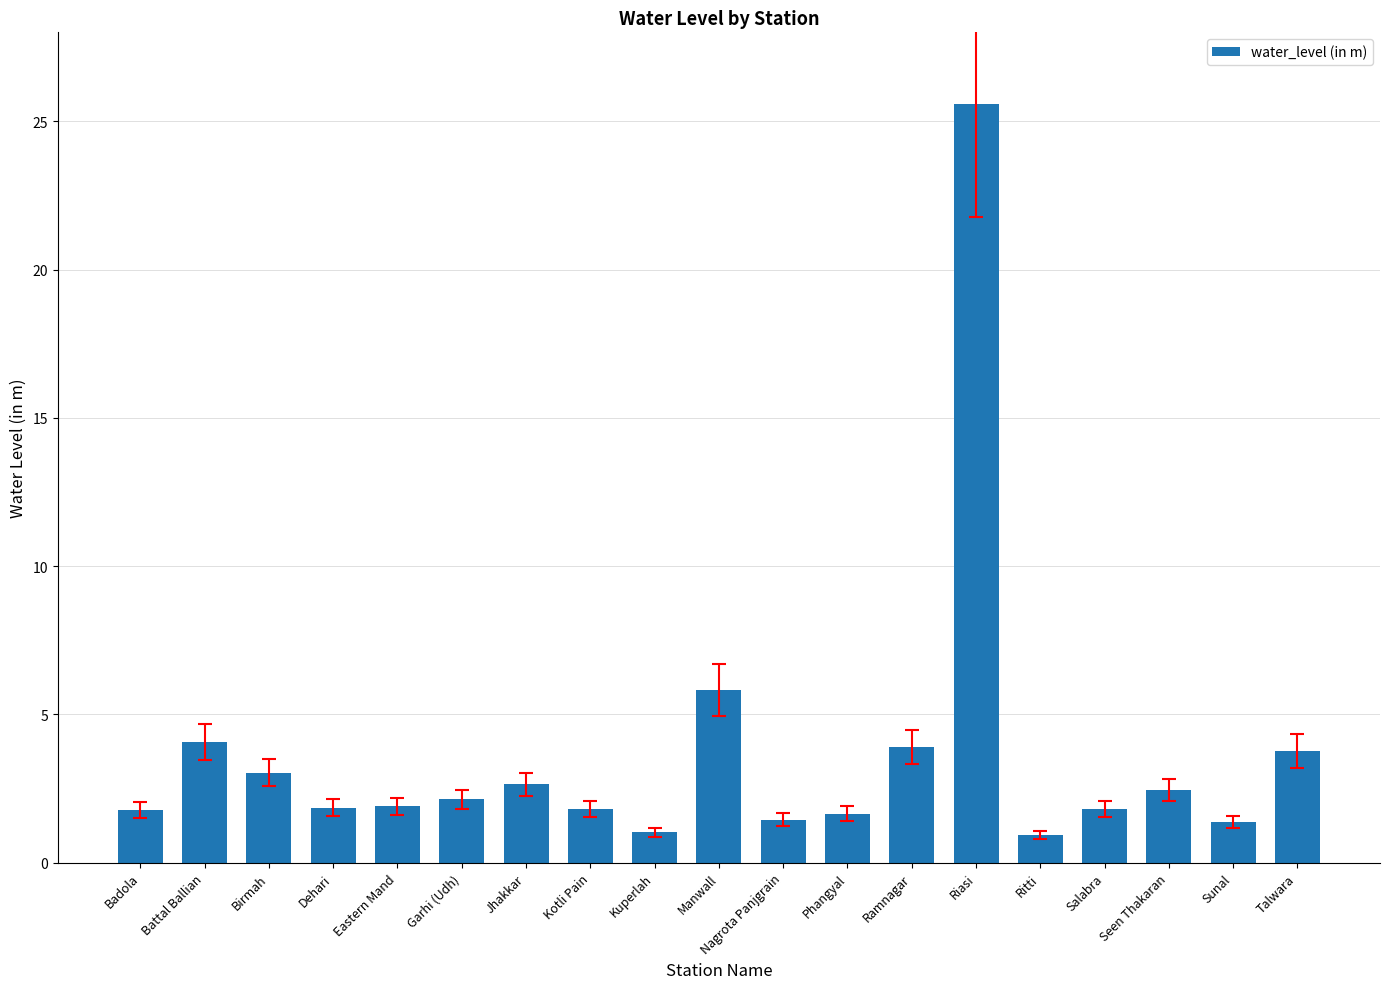

What is the label of the 13th bar from the right?

Jhakkar